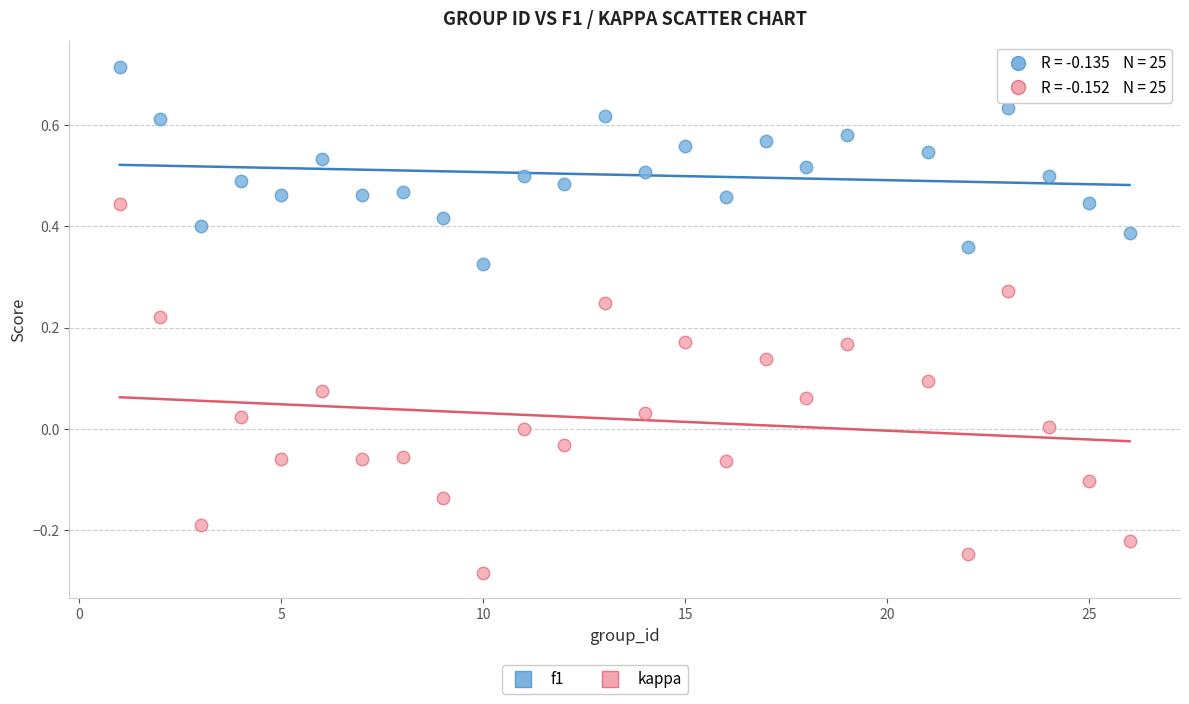

What is the X range (max minus min) for the scatter plot?

25.0